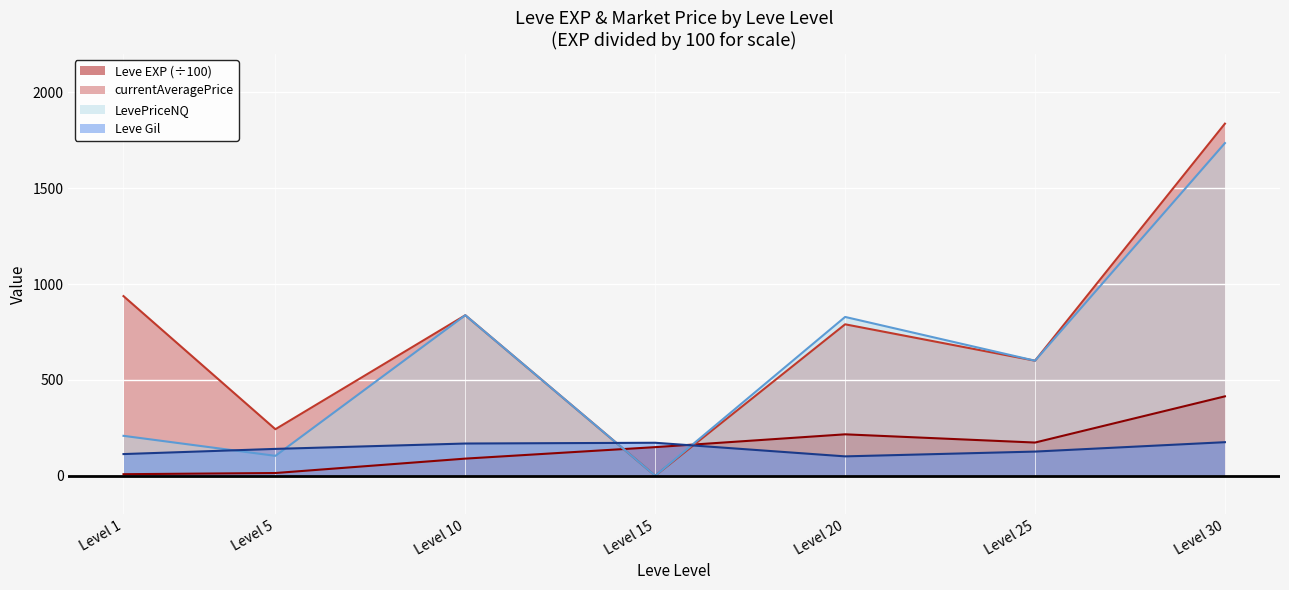

What are all the series names shown in the legend?

Leve EXP (÷100), currentAveragePrice, LevePriceNQ, Leve Gil